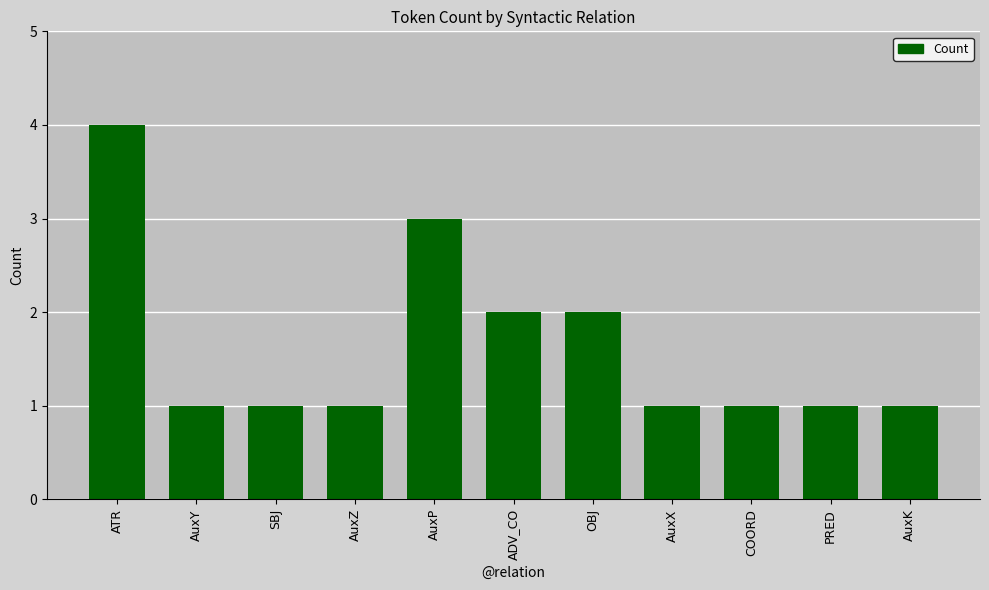

What is the label of the 3rd bar from the right?

COORD